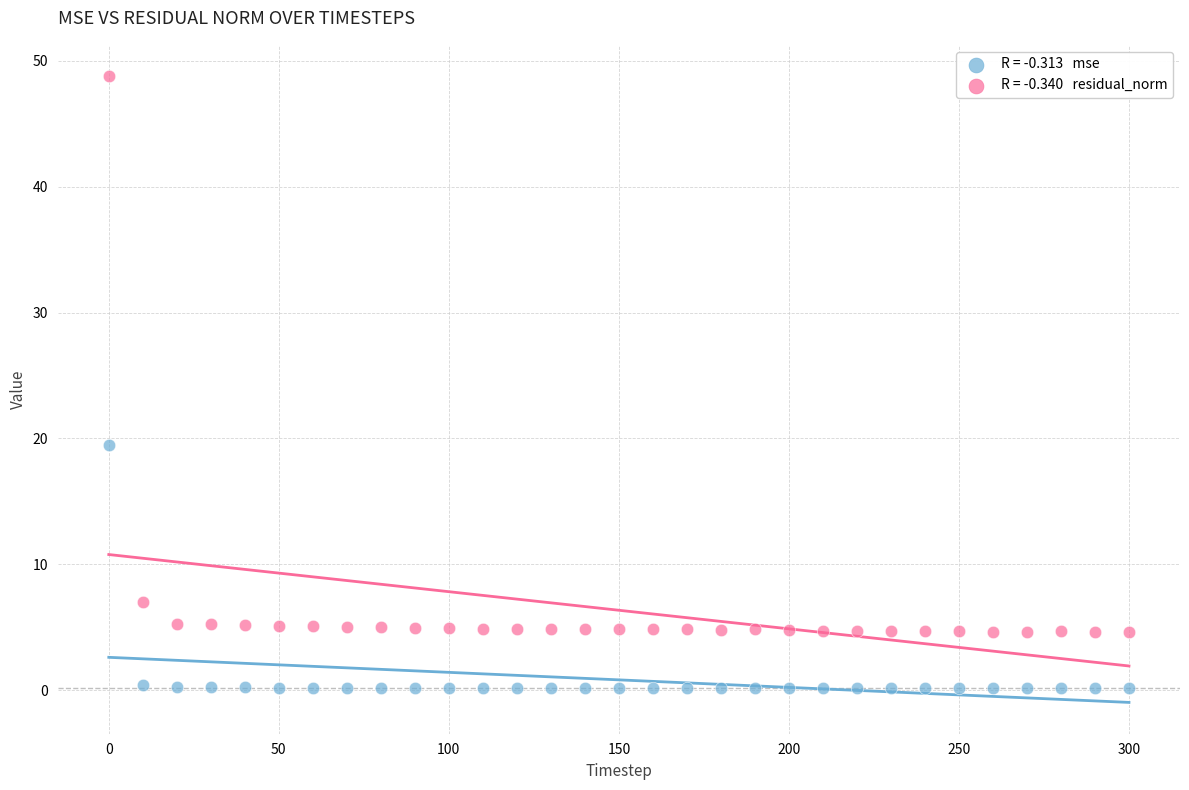

Across all data points, what is the range of X values (max minus min)?

300.0